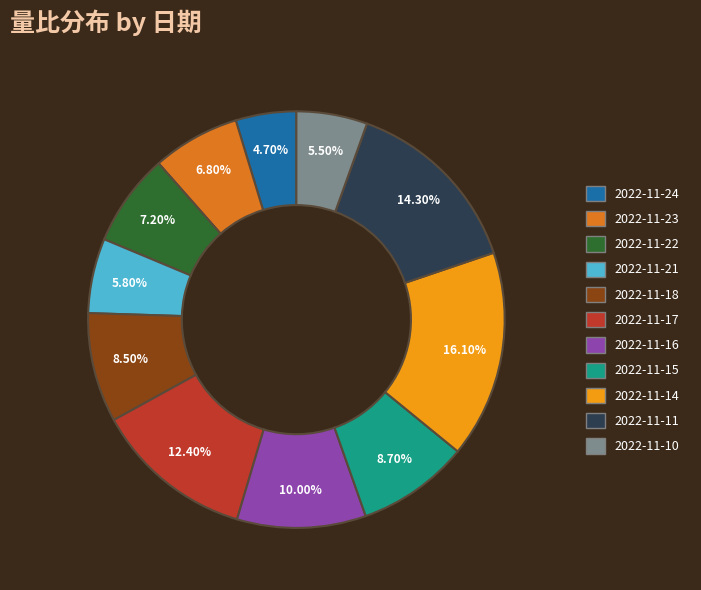

What is the largest slice in the pie chart?

2022-11-14